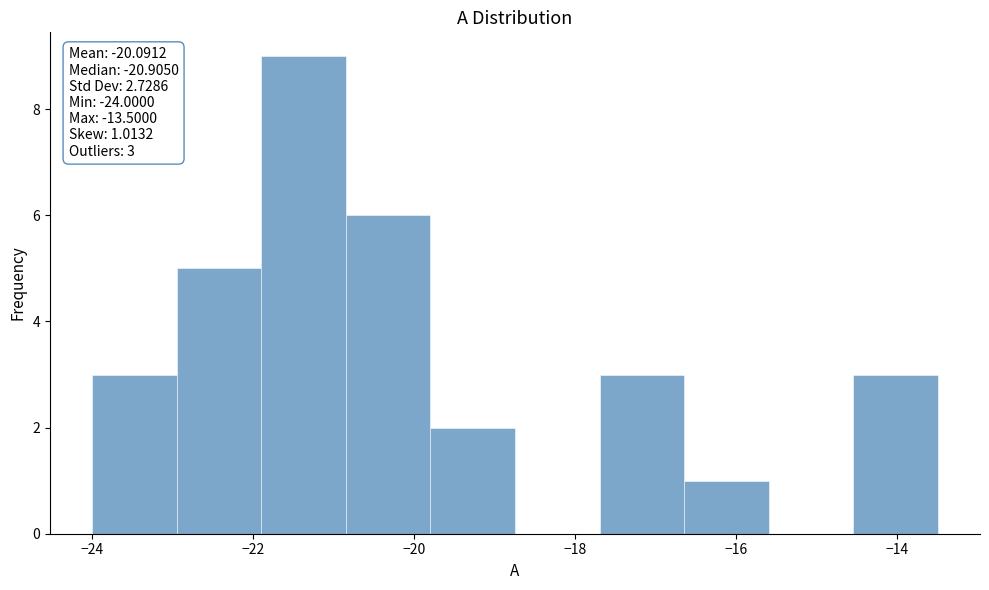

Over which range of the x-axis is the bar tallest?

-21.90 to -20.85